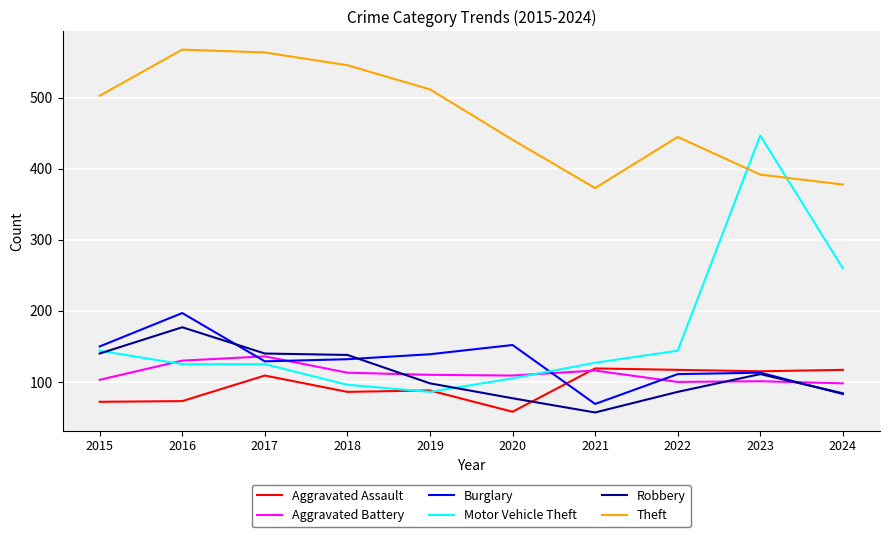

Which series has the widest spread of values?

Motor Vehicle Theft